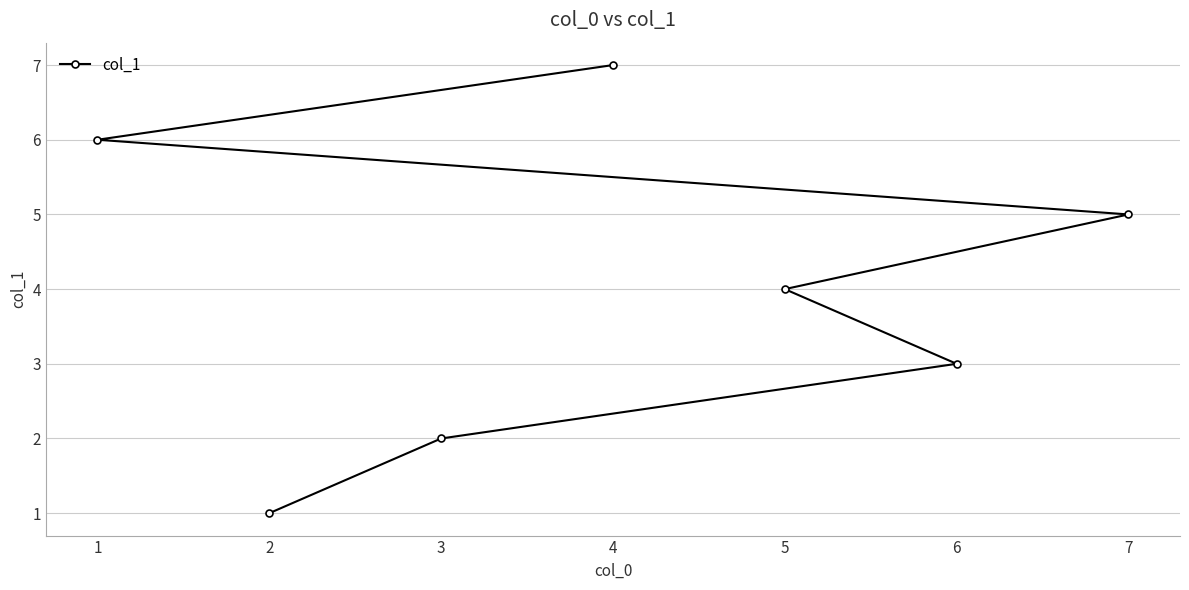

What is the value of the 1st point from the left?

6